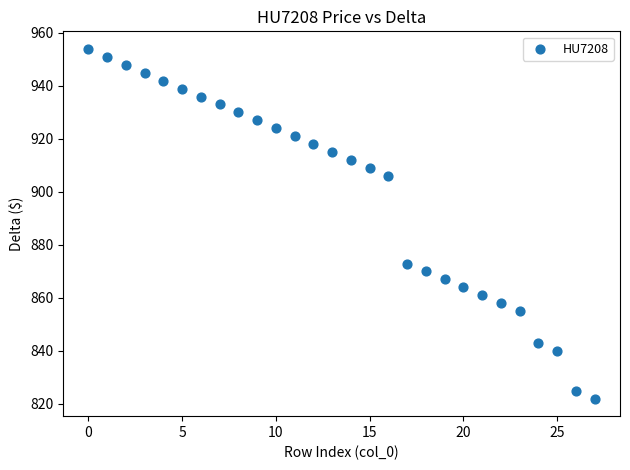

What Y value in the scatter plot is closest to 888?

873